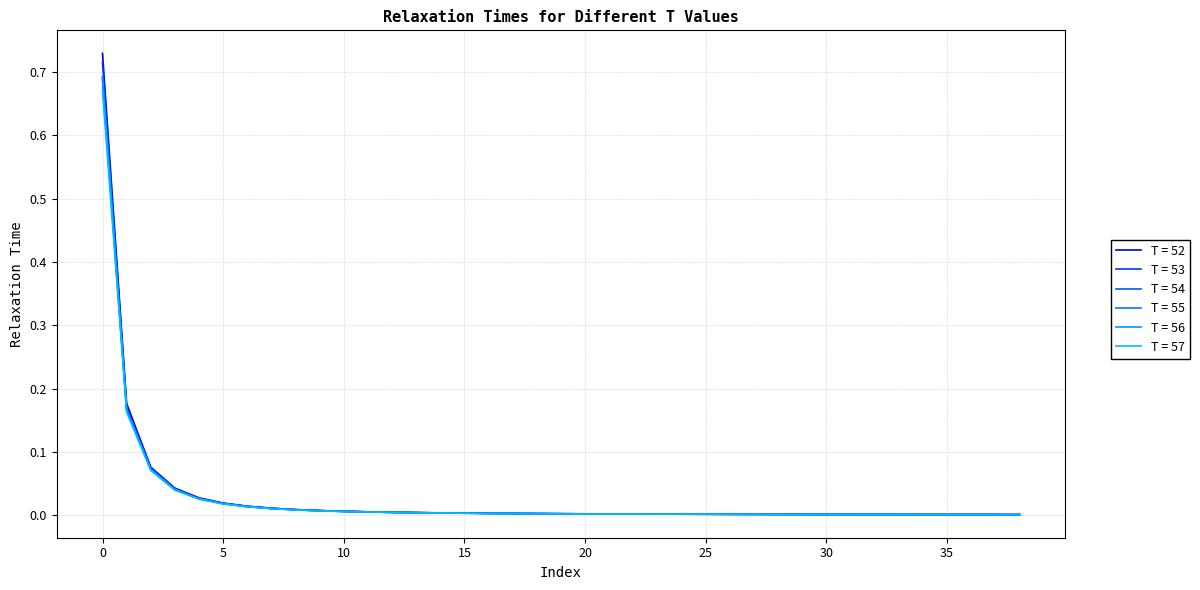

Count the number of categories in the chart.

39